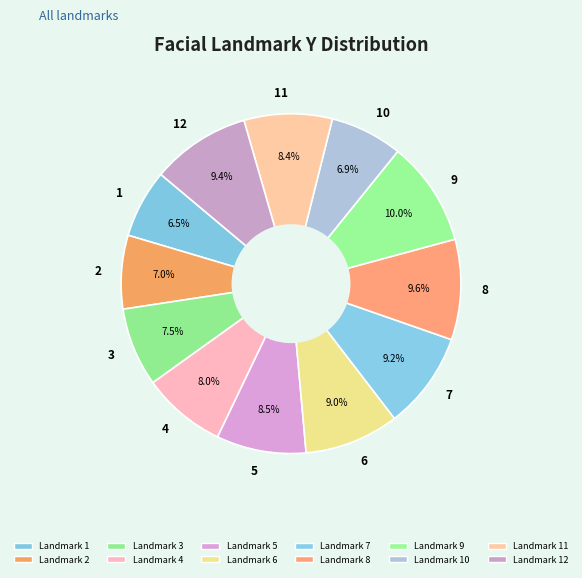

To the nearest percent, what is the combined percentage of 12 and 8?

19%